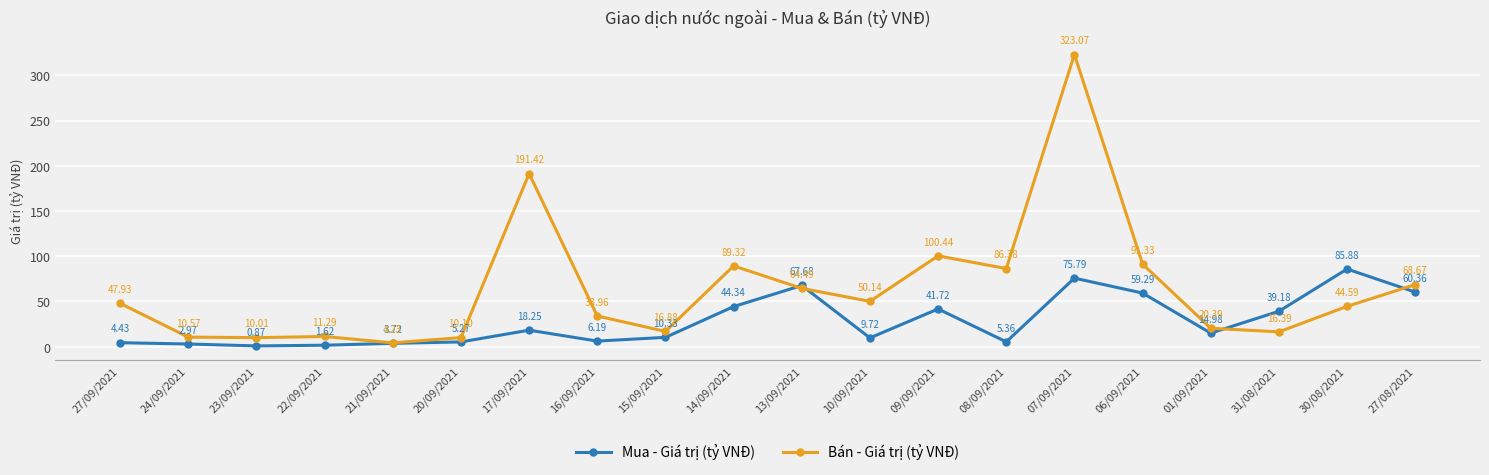

Where is Bán - Giá trị (tỷ VNĐ) nearest to the value 163?

17/09/2021